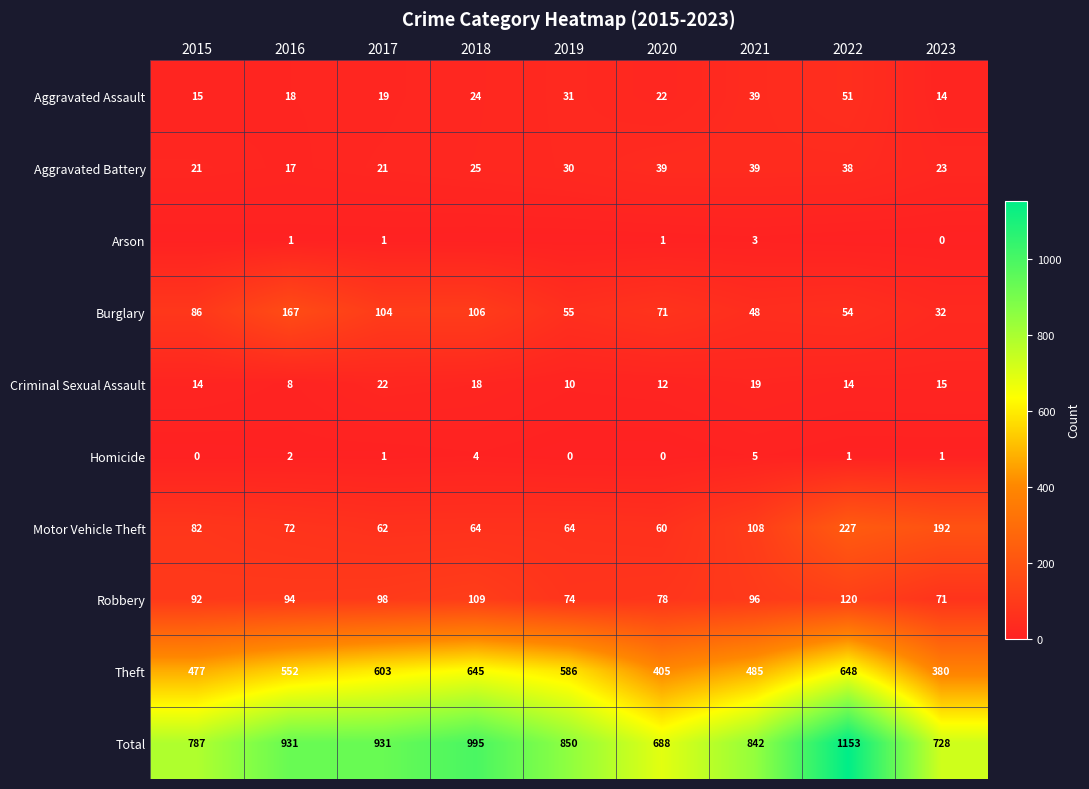

Rank the series at 2023 from lowest to highest value.

Arson, Homicide, Aggravated Assault, Criminal Sexual Assault, Aggravated Battery, Burglary, Robbery, Motor Vehicle Theft, Theft, Total